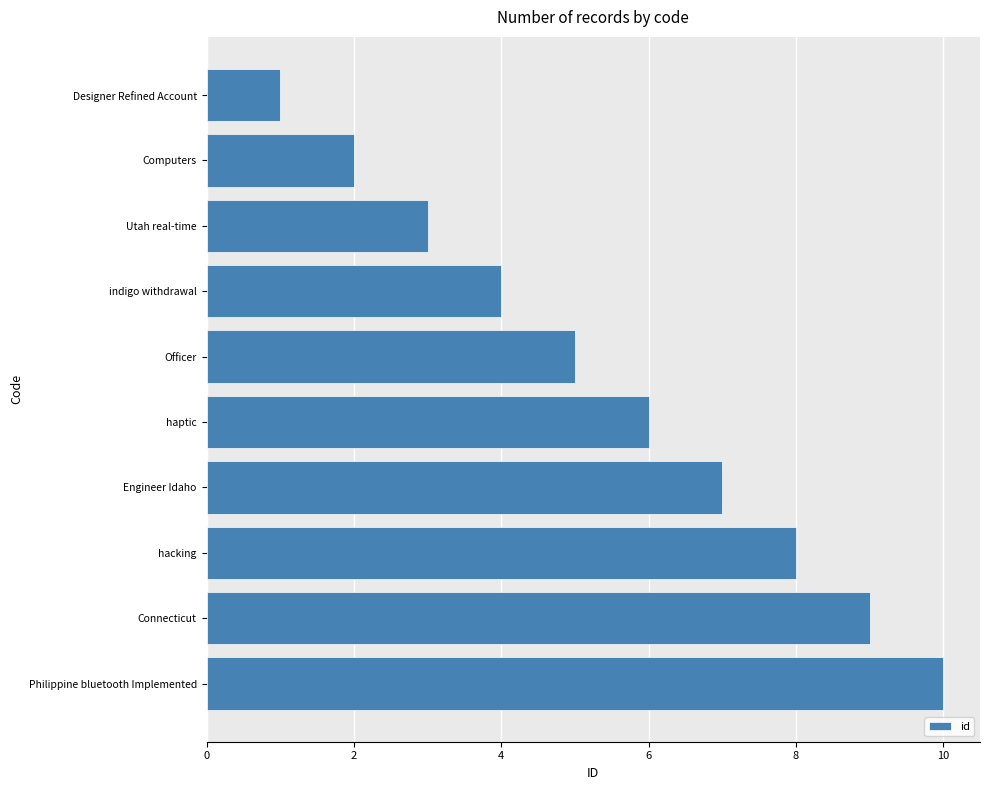

What is the change in value from Philippine bluetooth Implemented to Engineer Idaho?

-3